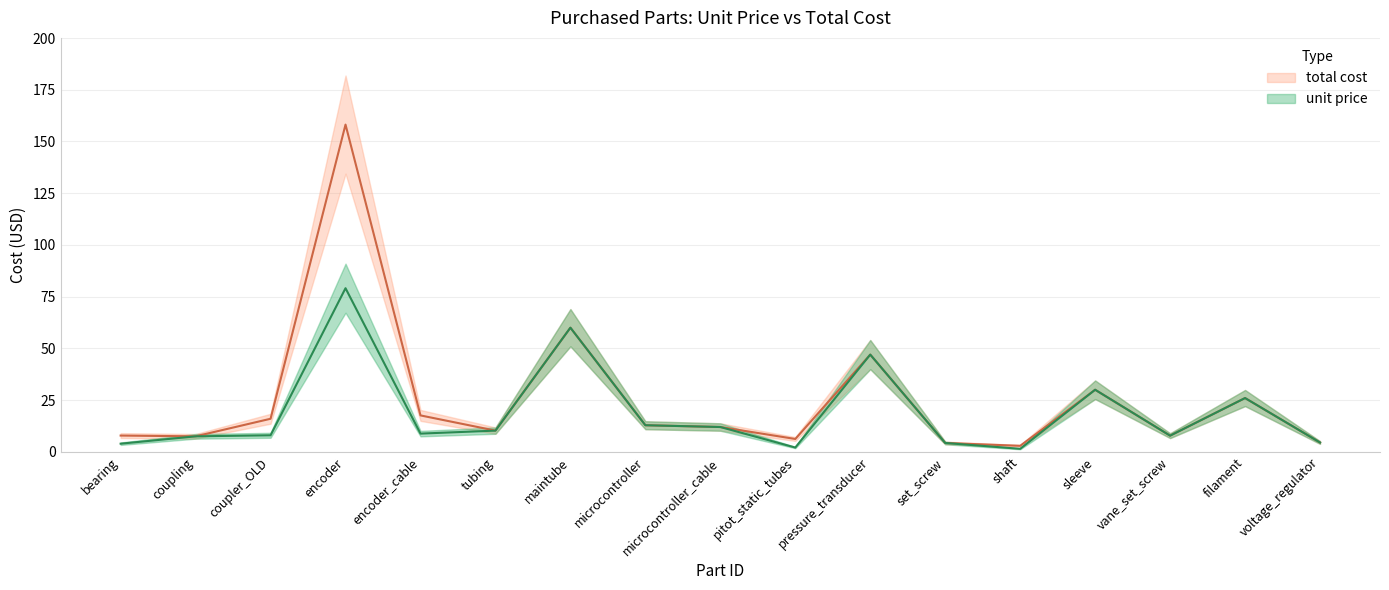

What is the label of the 11th point from the right?

maintube